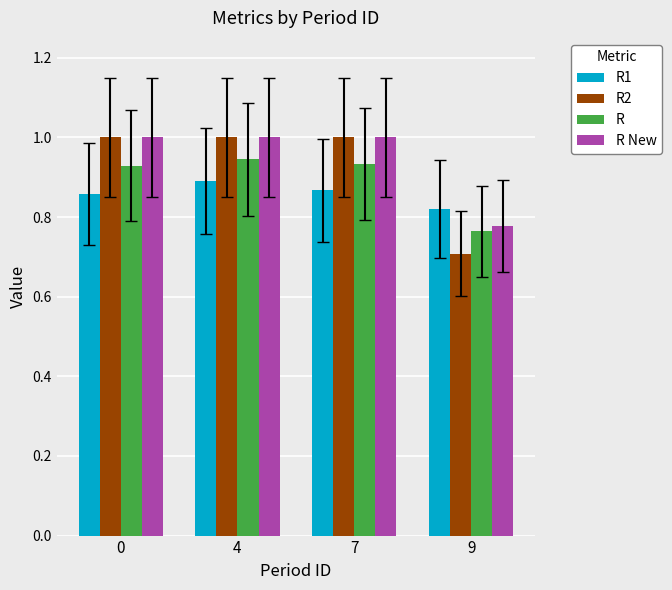

What are all the series names shown in the legend?

R1, R2, R, R New